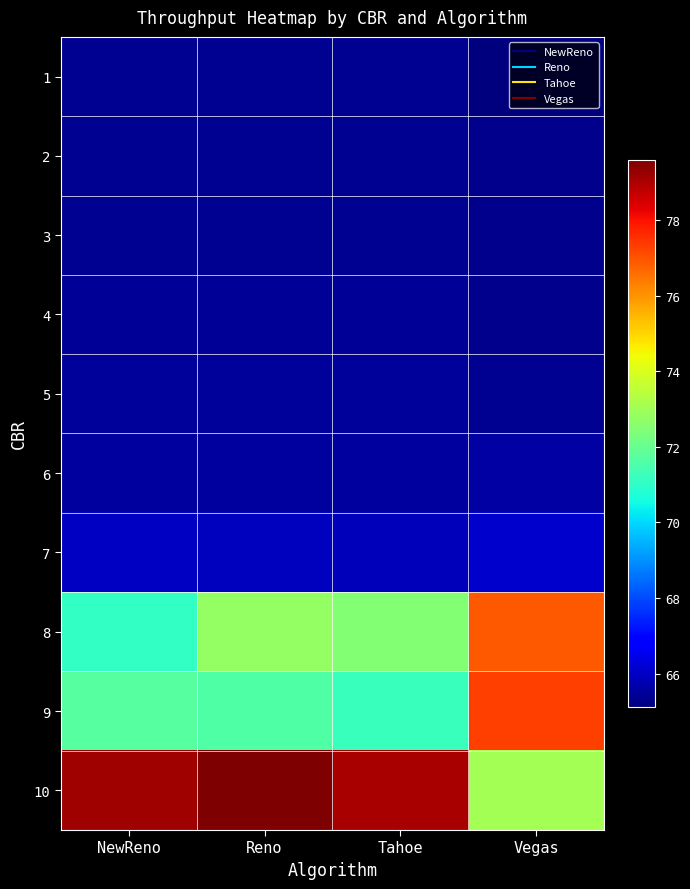

Reading right to left, what are all the values shown in this chart?

1: Vegas=65.1	Tahoe=65.4	Reno=65.4	NewReno=65.4
2: Vegas=65.3	Tahoe=65.4	Reno=65.4	NewReno=65.4
3: Vegas=65.3	Tahoe=65.4	Reno=65.4	NewReno=65.4
4: Vegas=65.3	Tahoe=65.4	Reno=65.4	NewReno=65.4
5: Vegas=65.4	Tahoe=65.5	Reno=65.5	NewReno=65.5
6: Vegas=65.6	Tahoe=65.6	Reno=65.5	NewReno=65.6
7: Vegas=66.1	Tahoe=65.9	Reno=65.9	NewReno=66.0
8: Vegas=76.9	Tahoe=72.5	Reno=72.8	NewReno=71.1
9: Vegas=77.3	Tahoe=71.2	Reno=71.6	NewReno=71.7
10: Vegas=73.1	Tahoe=79.1	Reno=79.6	NewReno=79.2